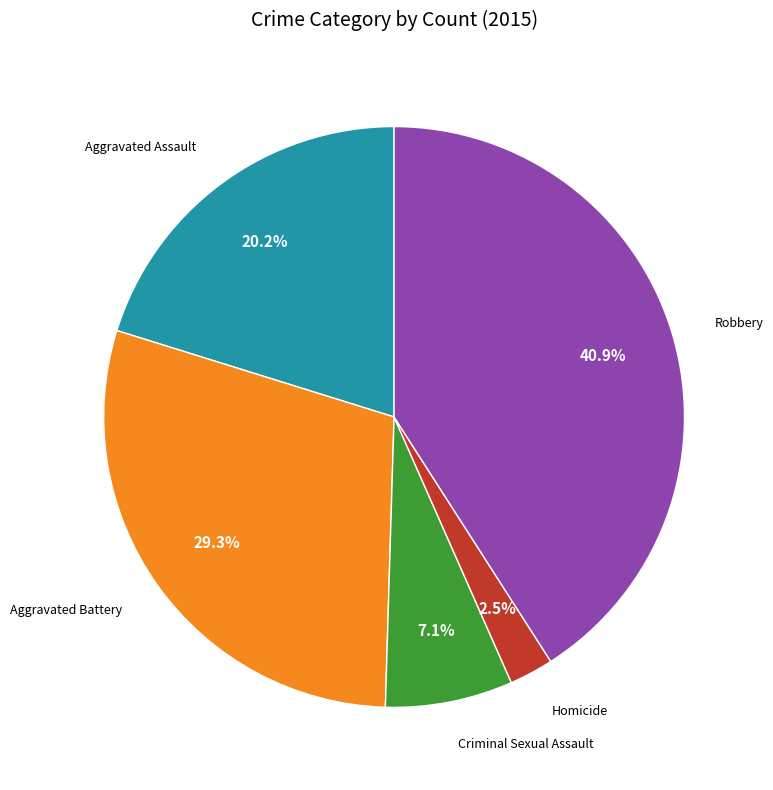

Is there any slice that represents more than half of the pie?

No